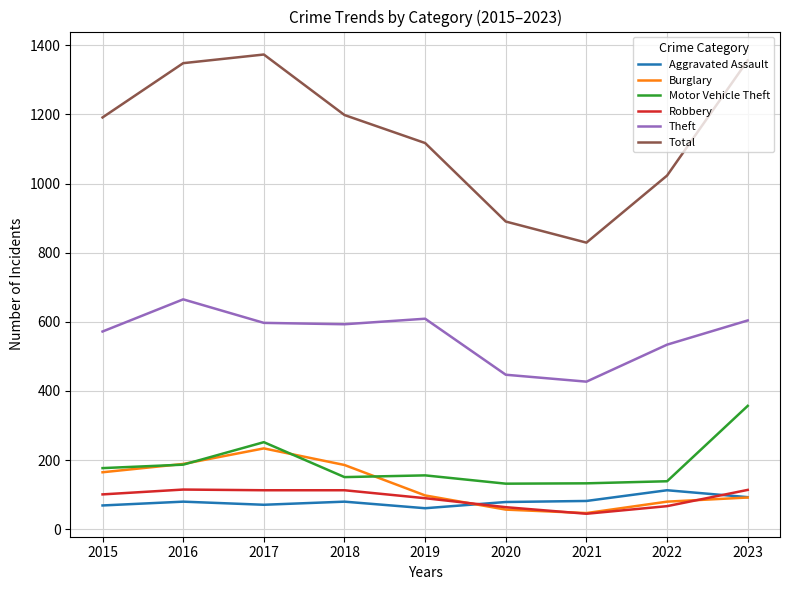

At which label is Total closest to 1101?

2019